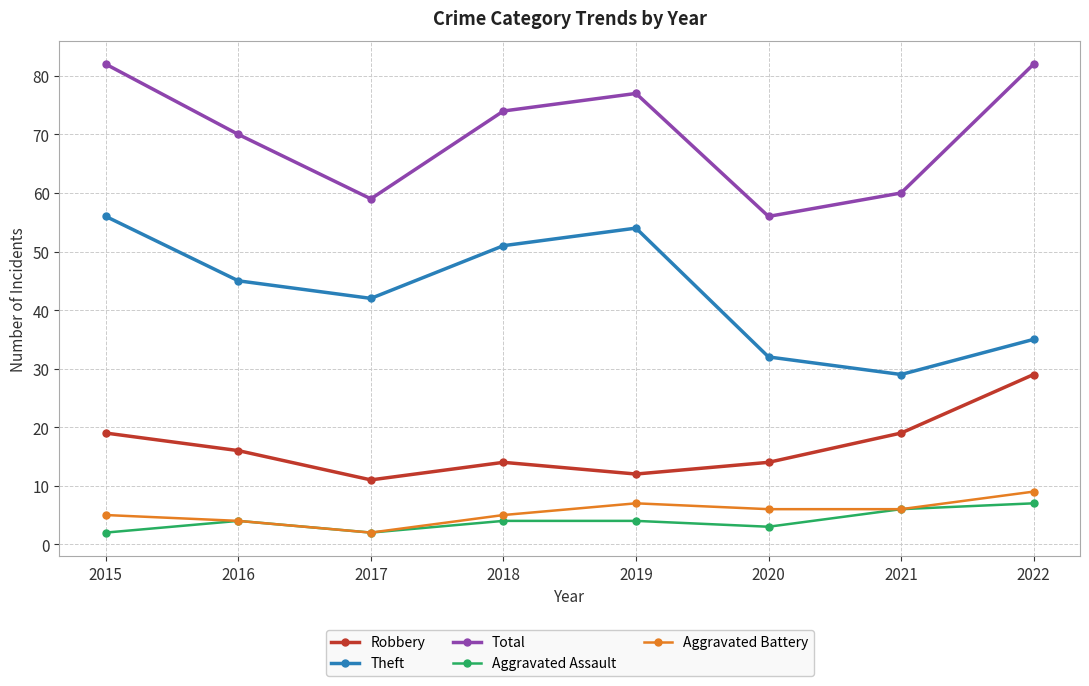

What is the spread (max minus min) of values at 2019?

73